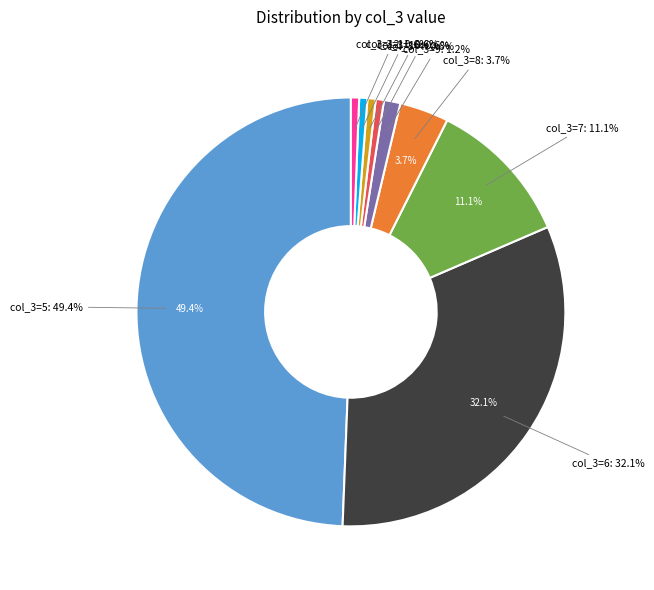

Count the number of slices in the pie.

9